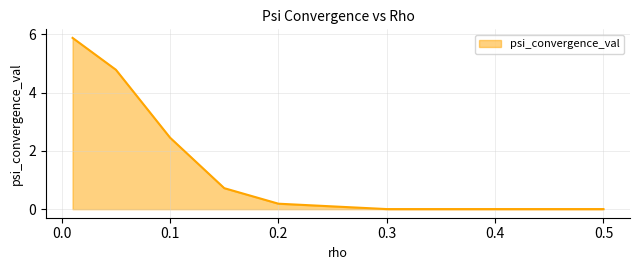

True or false: the data has more than 0 interior local peaks.

False